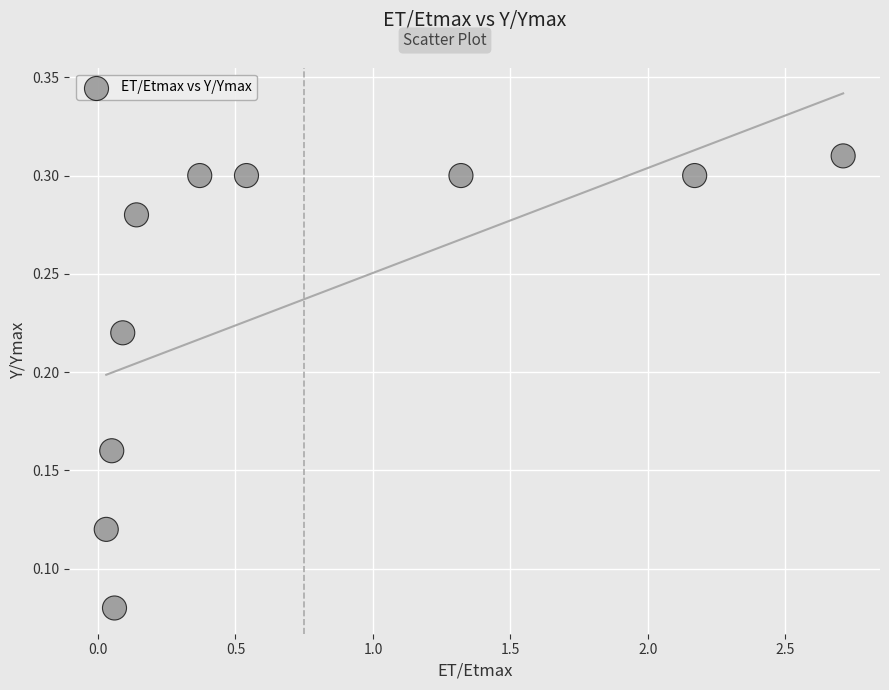

What is the average X value?

0.7